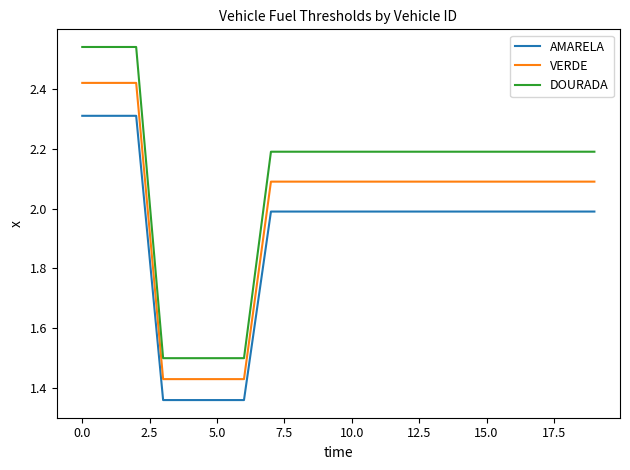

Which series has the largest total across all categories?

DOURADA